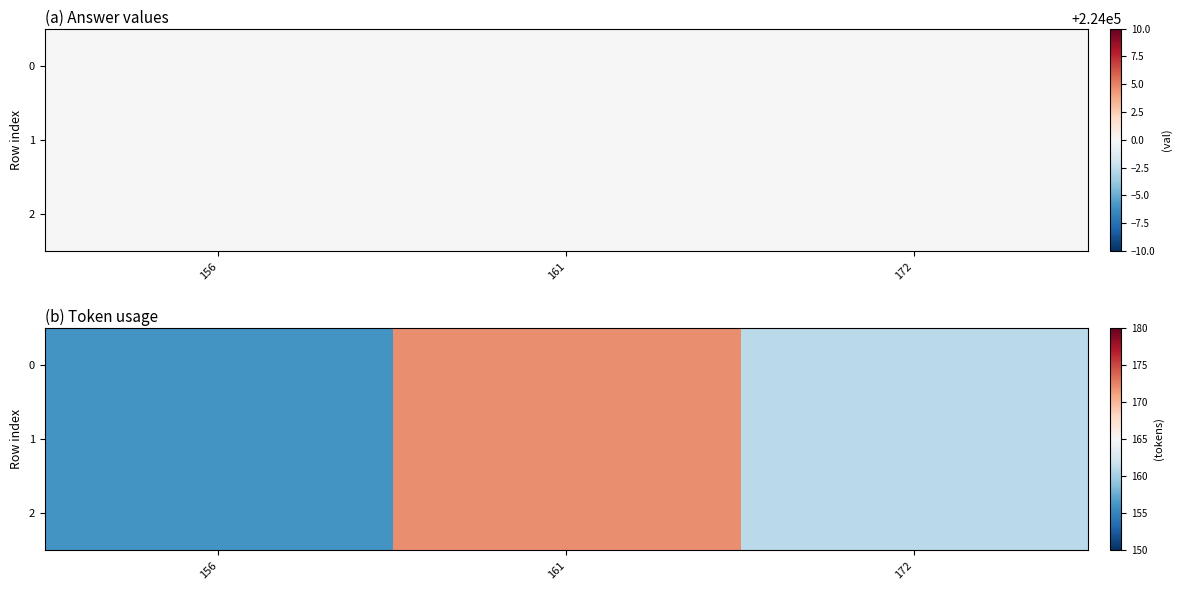

How many 2 values are between 156 and 172?

3